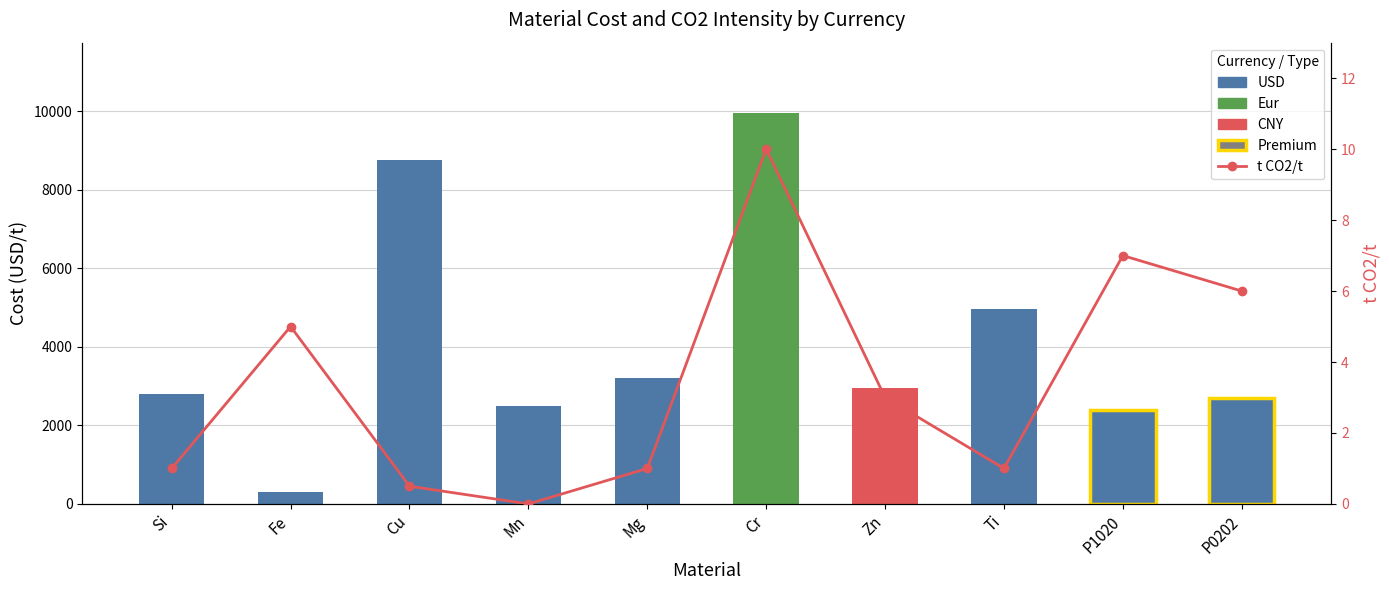

Read the value at Mg.

1.0